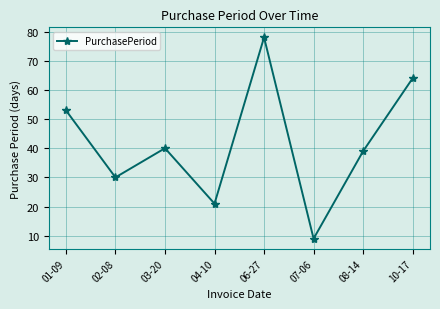

Reading right to left, extract all data points from this chart.

10-17=64	08-14=39	07-06=9	06-27=78	04-10=21	03-20=40	02-08=30	01-09=53